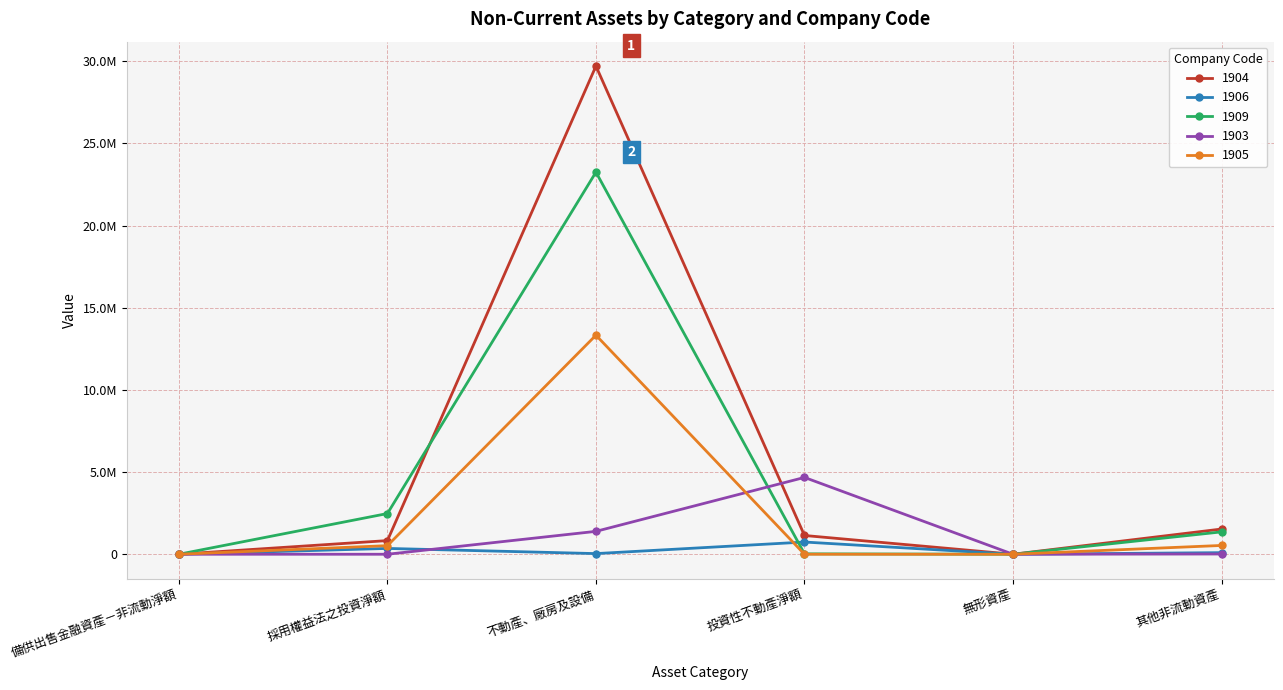

What are all the series names shown in the legend?

1904, 1906, 1909, 1903, 1905